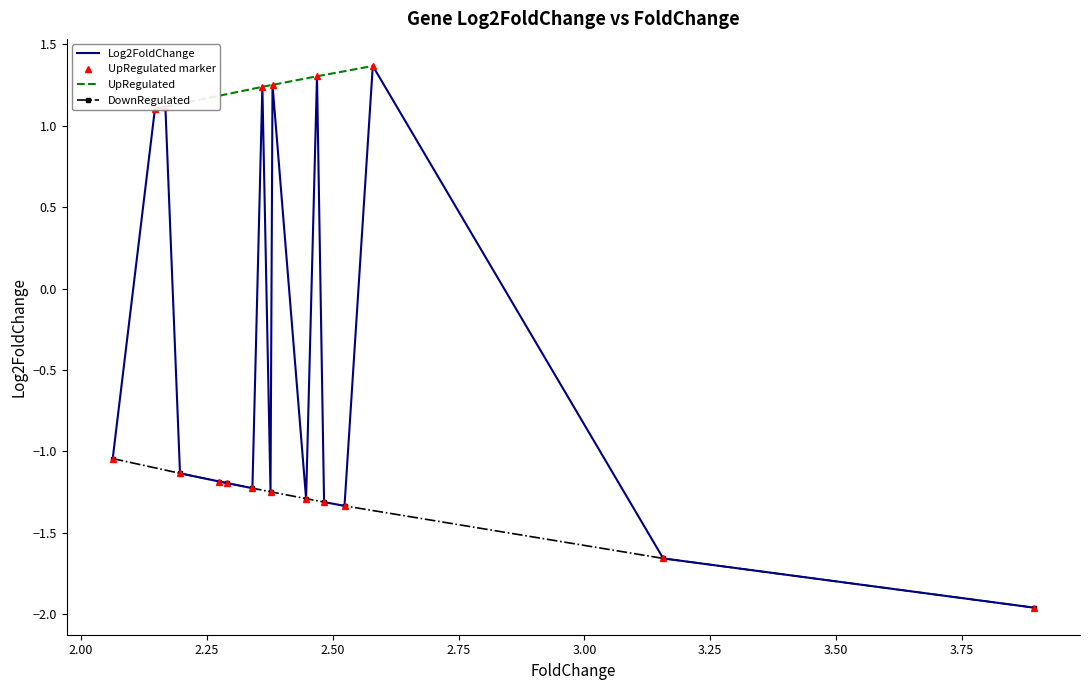

At which label is FoldChange closest to 2?

LIFR